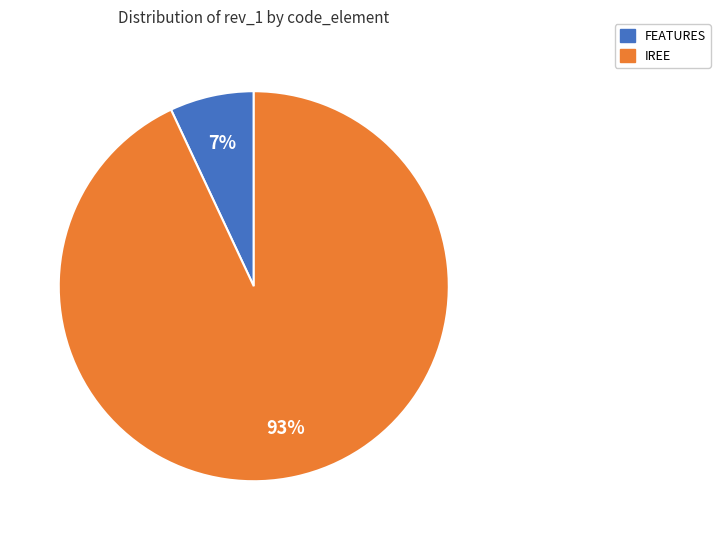

To the nearest percent, what is the average slice percentage?

50%